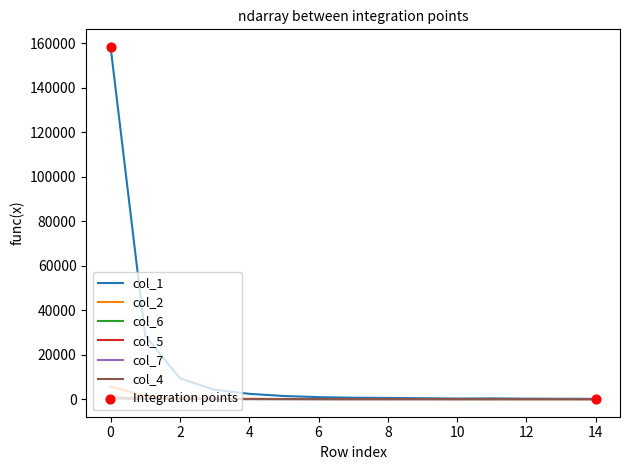

Which series has the largest total across all categories?

col_1